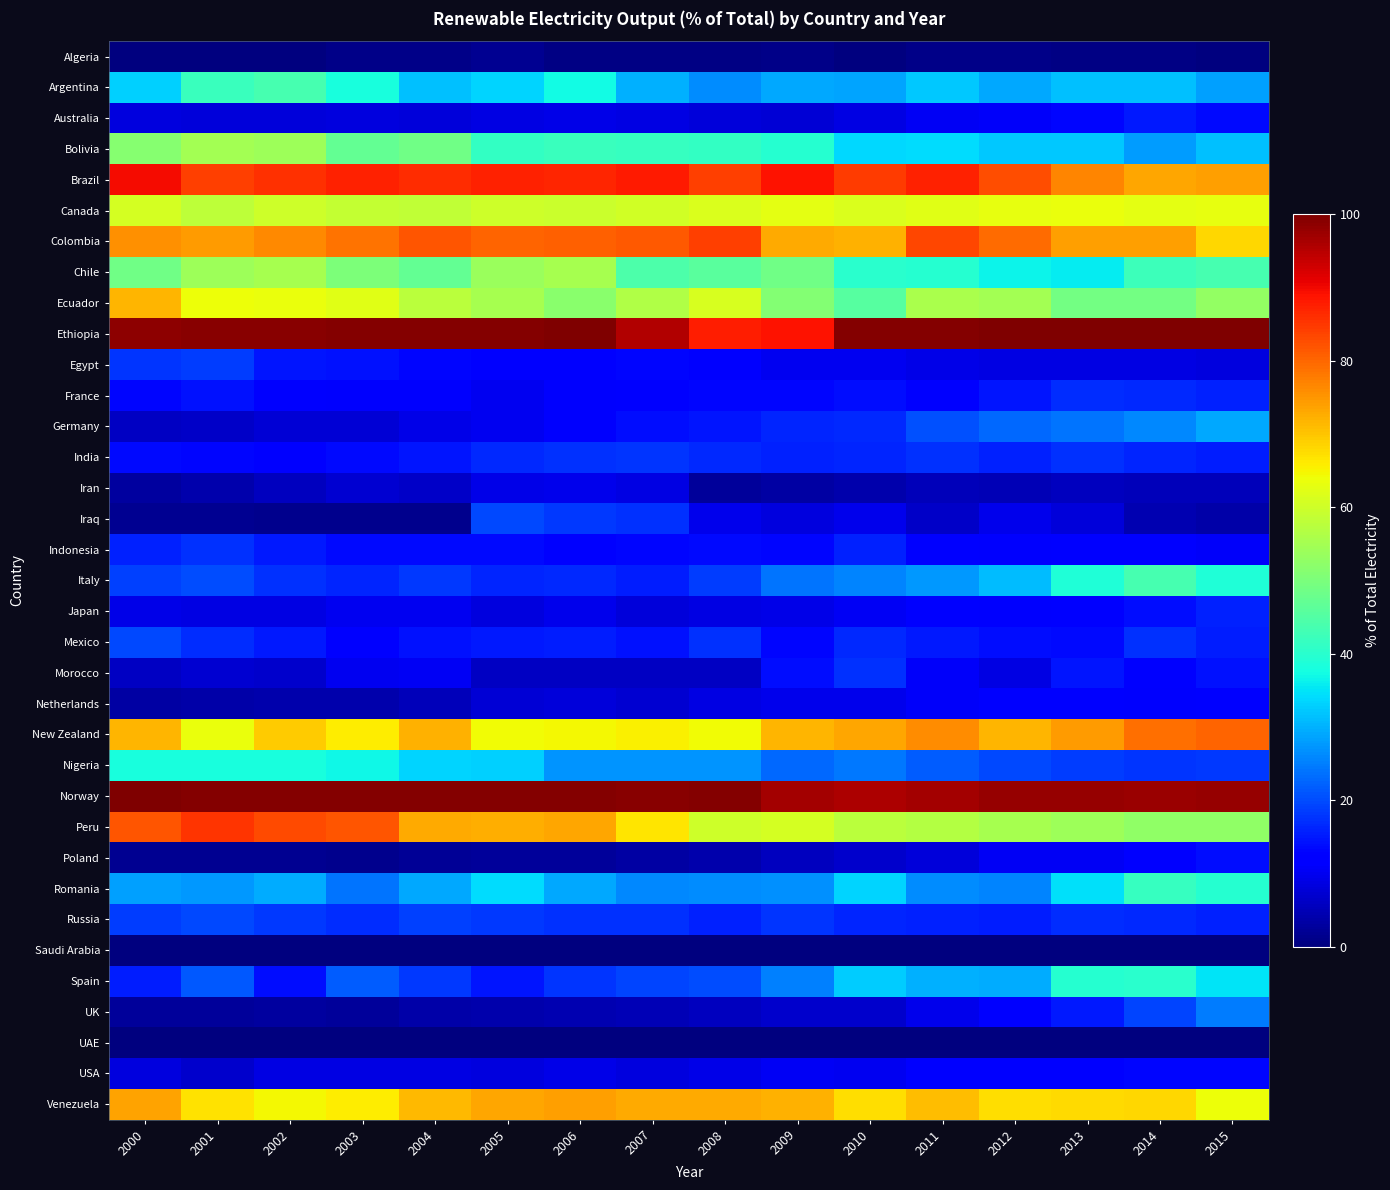

Rank the series by their maximum value, from lowest to highest.

Saudi Arabia, UAE, Algeria, Iran, Netherlands, USA, Poland, Australia, Japan, France, Morocco, Indonesia, India, Egypt, Russia, Iraq, Mexico, UK, Germany, Nigeria, Spain, Romania, Italy, Argentina, Bolivia, Chile, Canada, Ecuador, Venezuela, New Zealand, Colombia, Peru, Brazil, Norway, Ethiopia